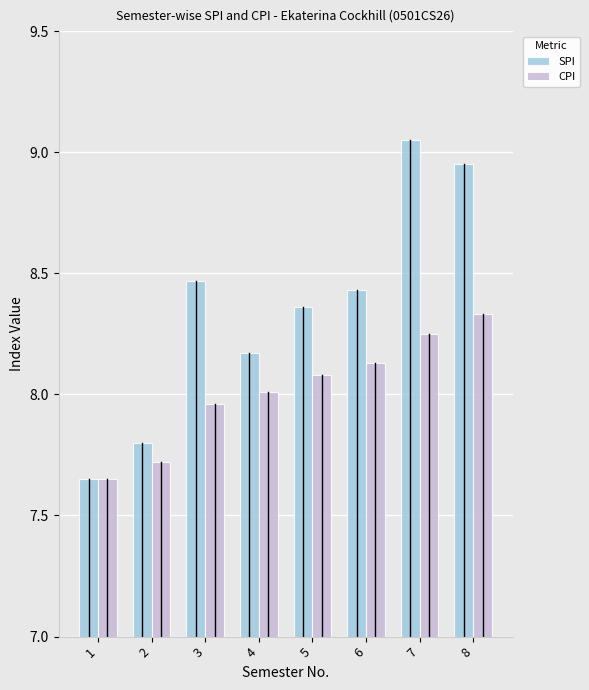

Which label corresponds to the largest value in the chart?

7